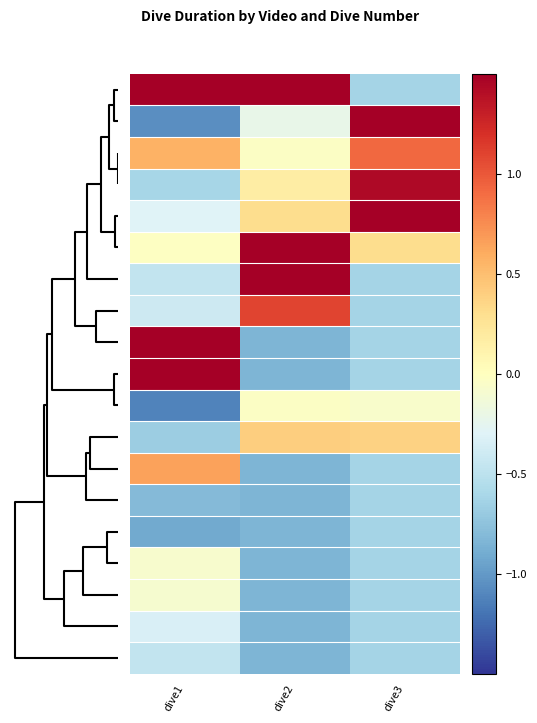

At how many categories does at least one series exceed 2?

3